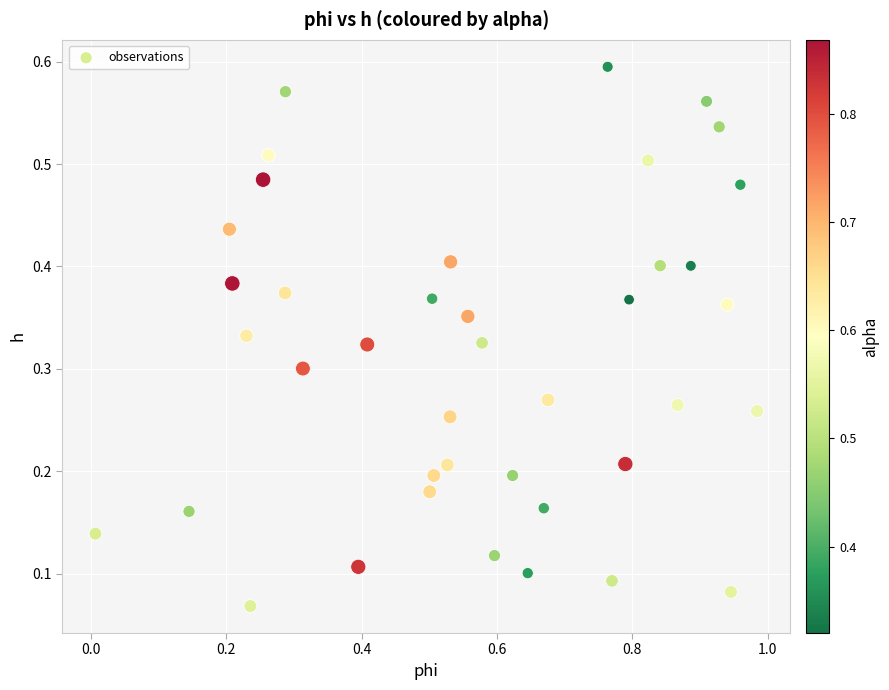

What is the range of X values (max minus min)?

1.0